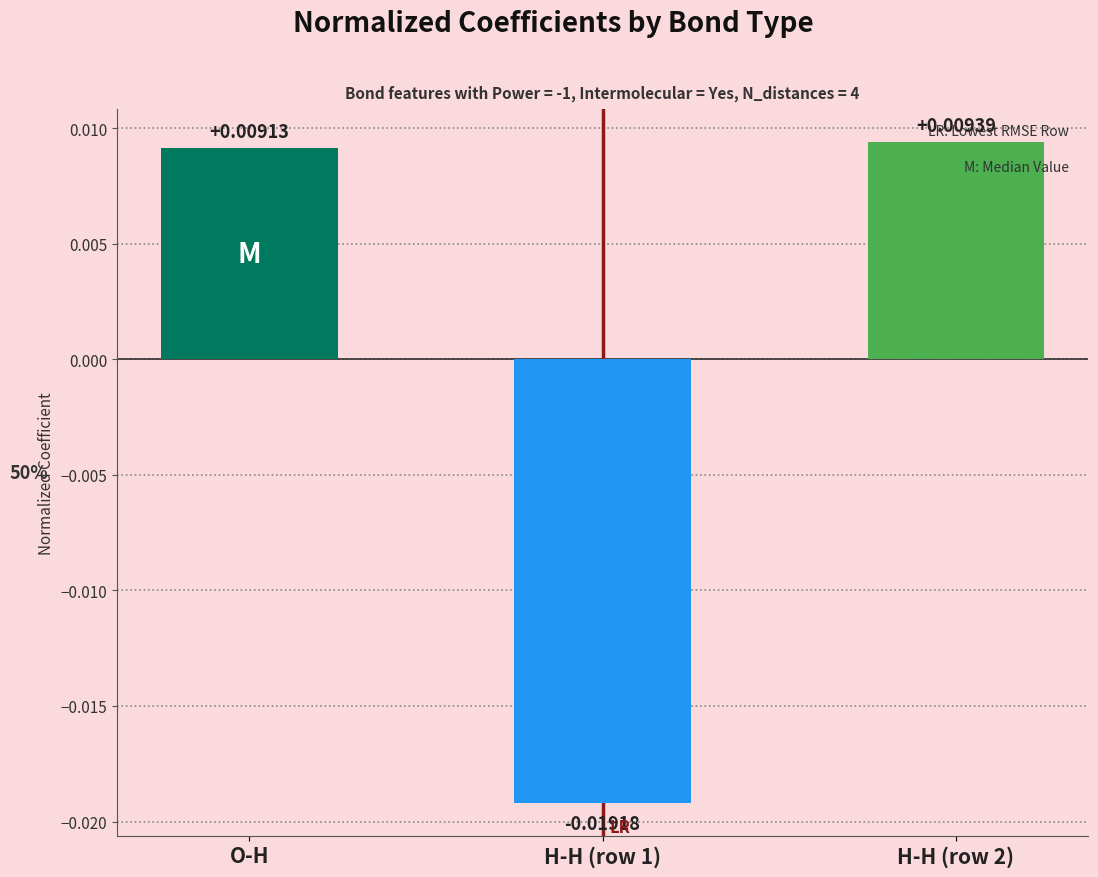

Which has a higher value, O-H or H-H (row 2)?

H-H (row 2)